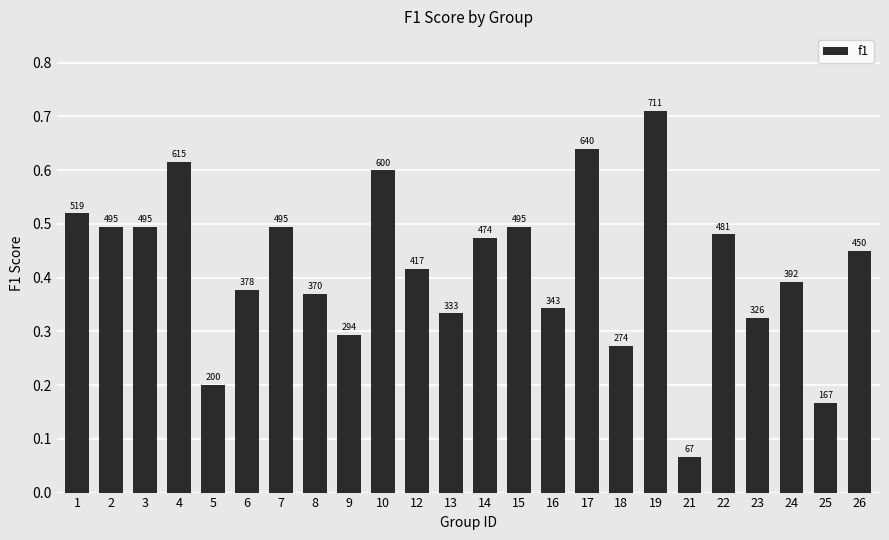

Is it true that the value at 13 is 0.3?

True